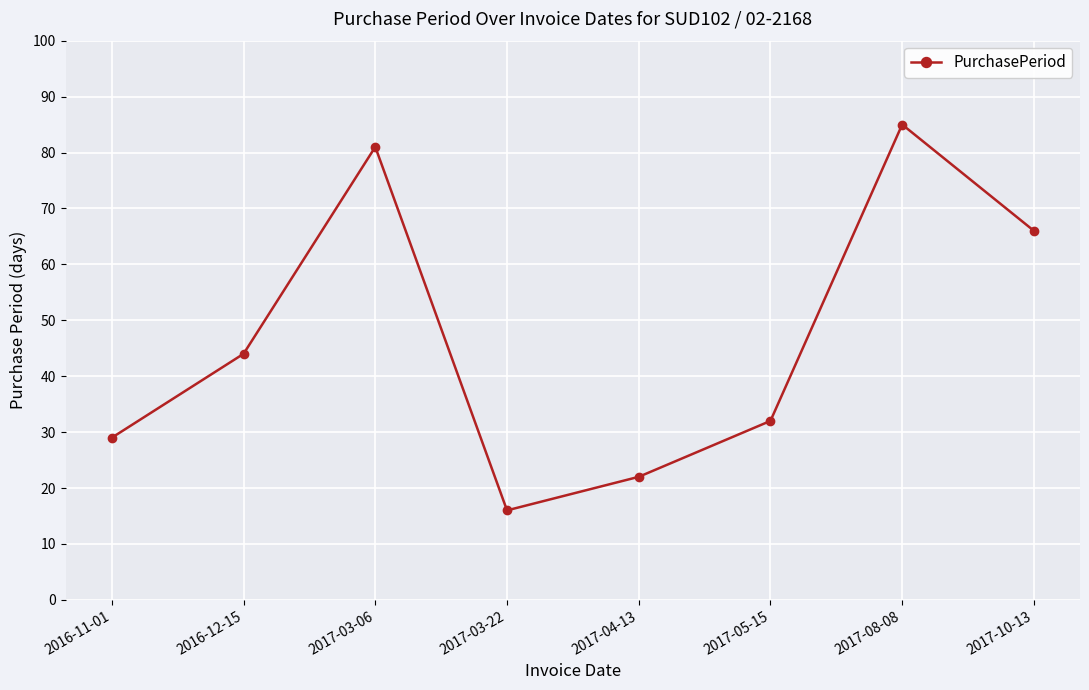

How many lines are shown in the chart?

1